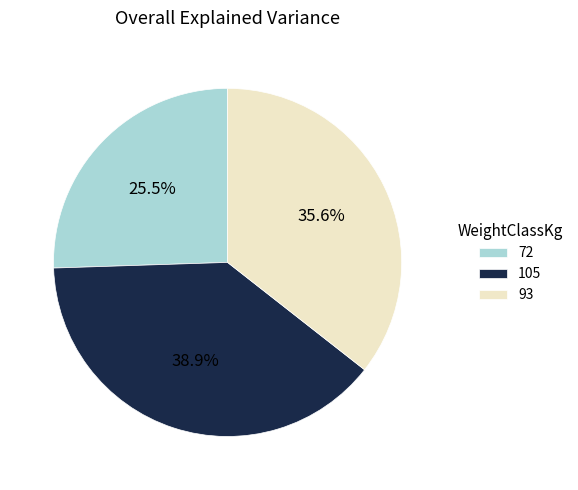

The 93 slice represents 29% of the pie. True or false?

False